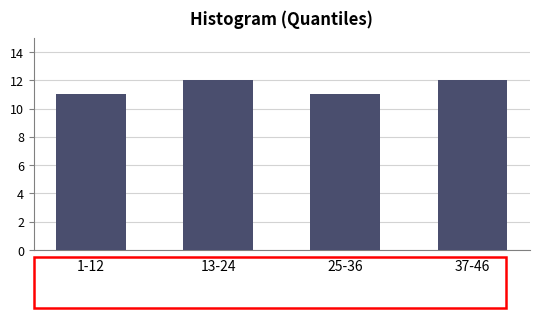

Reading left to right, transcribe all the data shown in this chart.

1-12=11	13-24=12	25-36=11	37-46=12